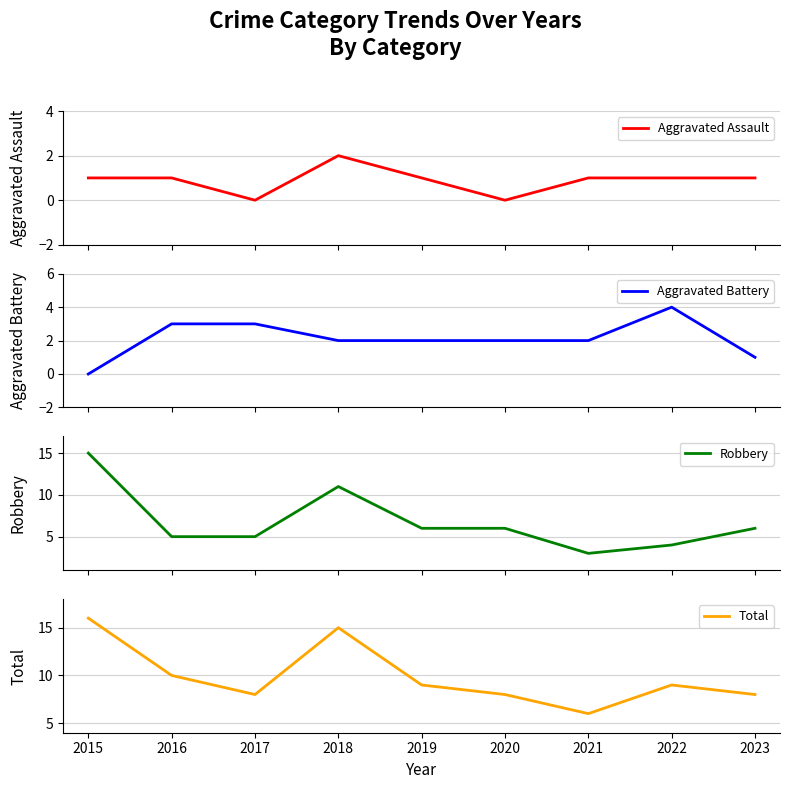

In Aggravated Assault, how many points are higher than both neighbors (excluding endpoints)?

1